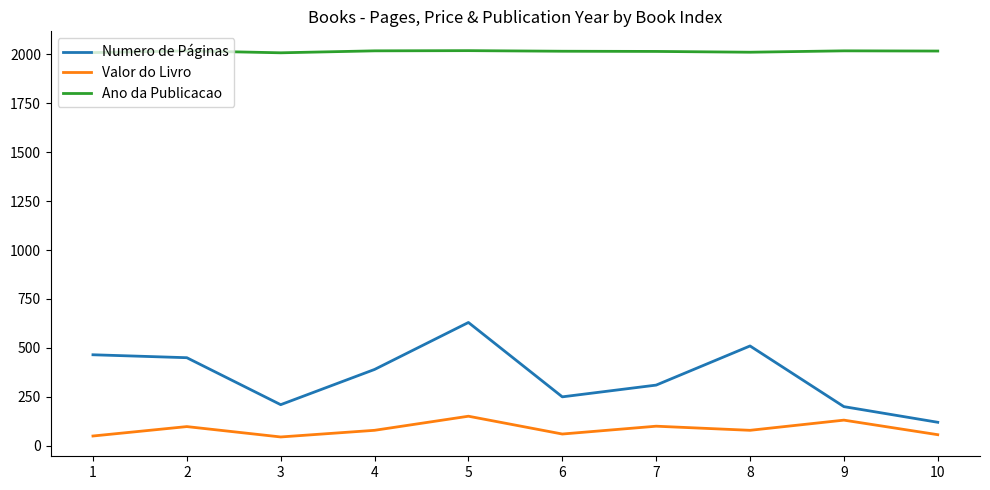

Is the value of Valor do Livro at 2 greater than the value of Ano da Publicacao at 4?

No